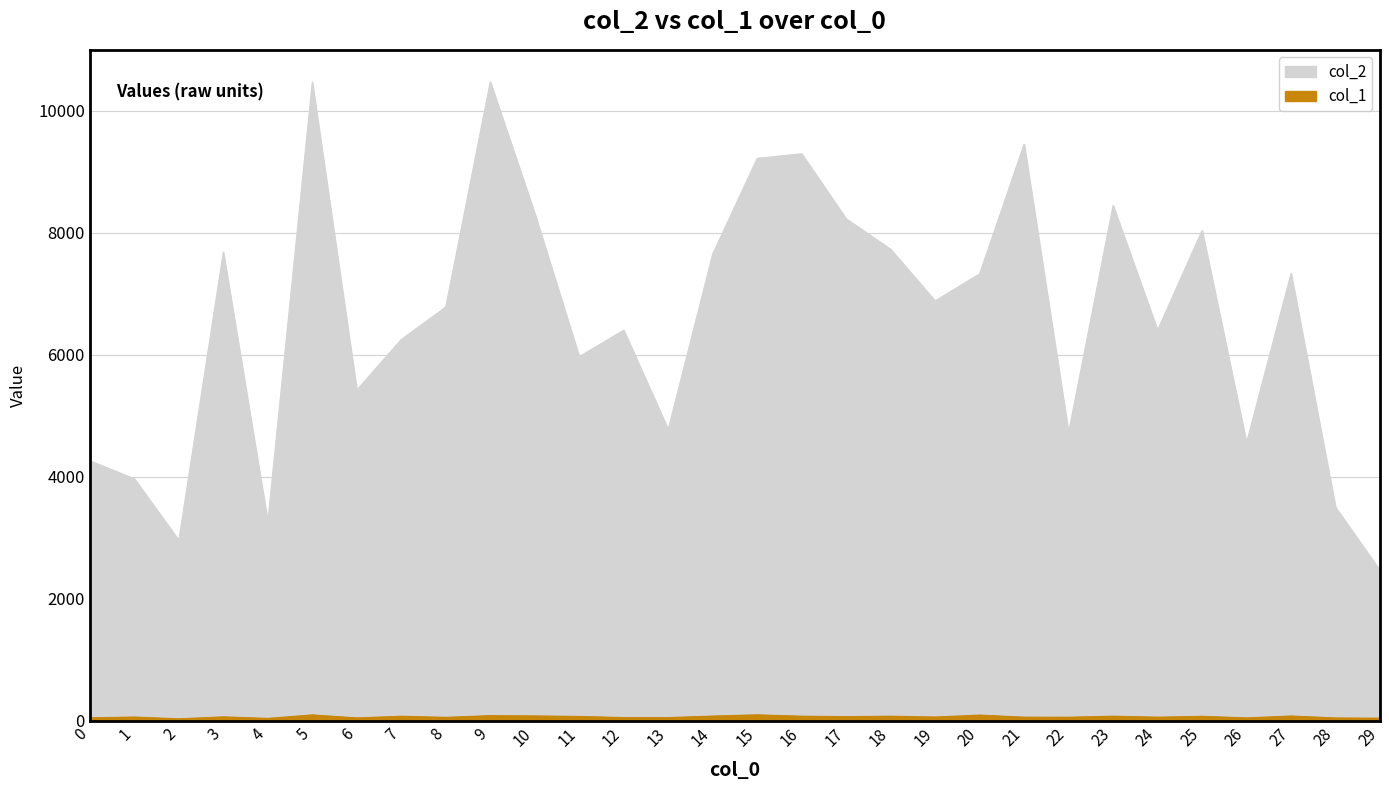

True or false: col_1 and col_2 intersect in this chart.

False